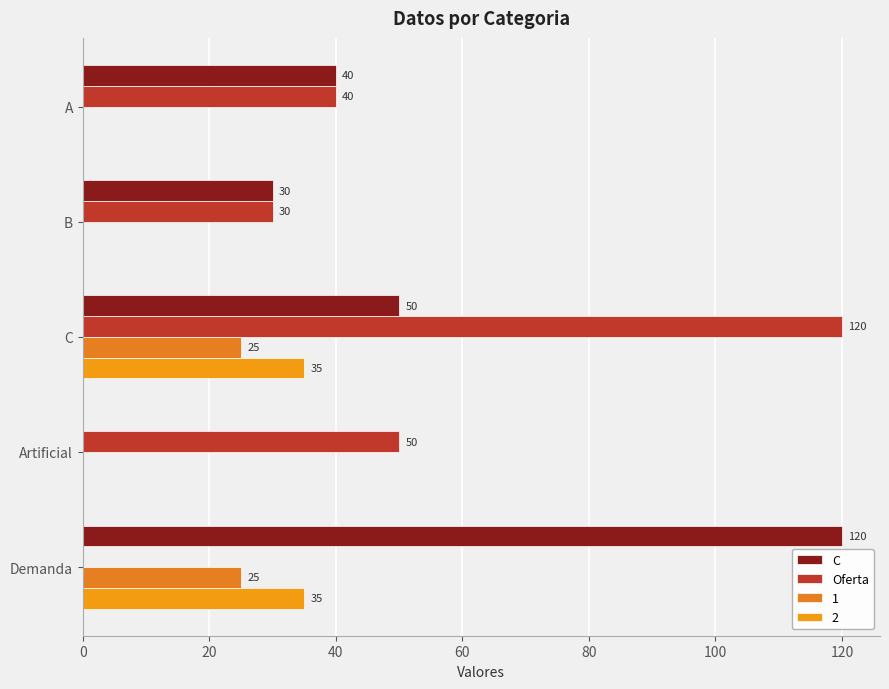

How many positive values does the Oferta series have?

4